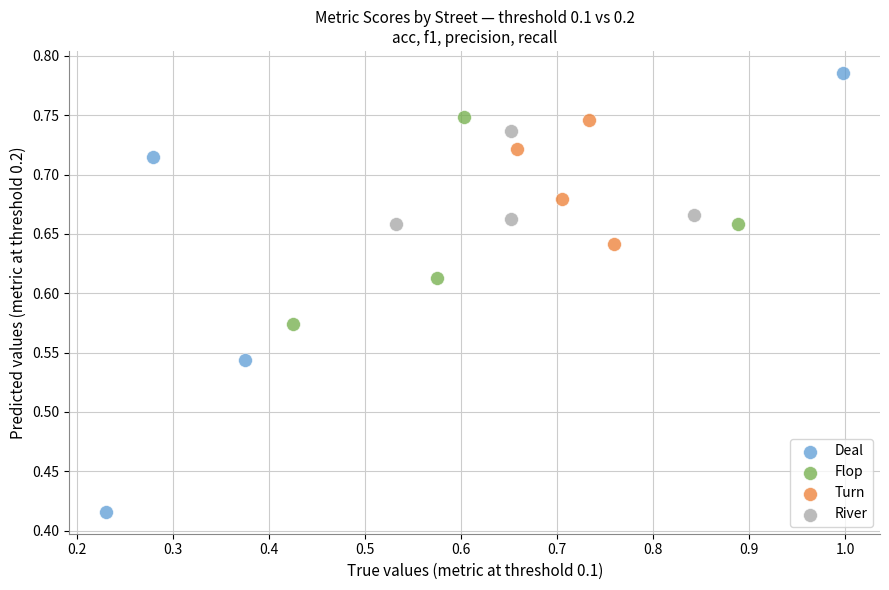

Which series contains the highest Y value?

Deal